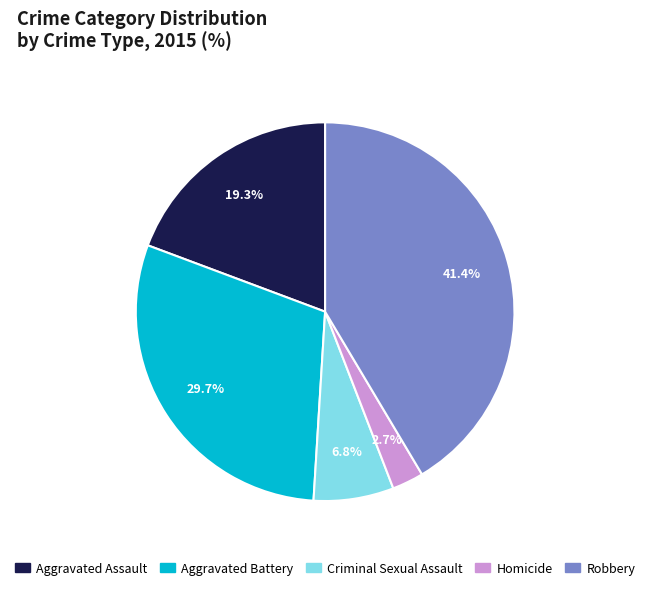

Rank the categories by value from highest to lowest.

Robbery, Aggravated Battery, Aggravated Assault, Criminal Sexual Assault, Homicide